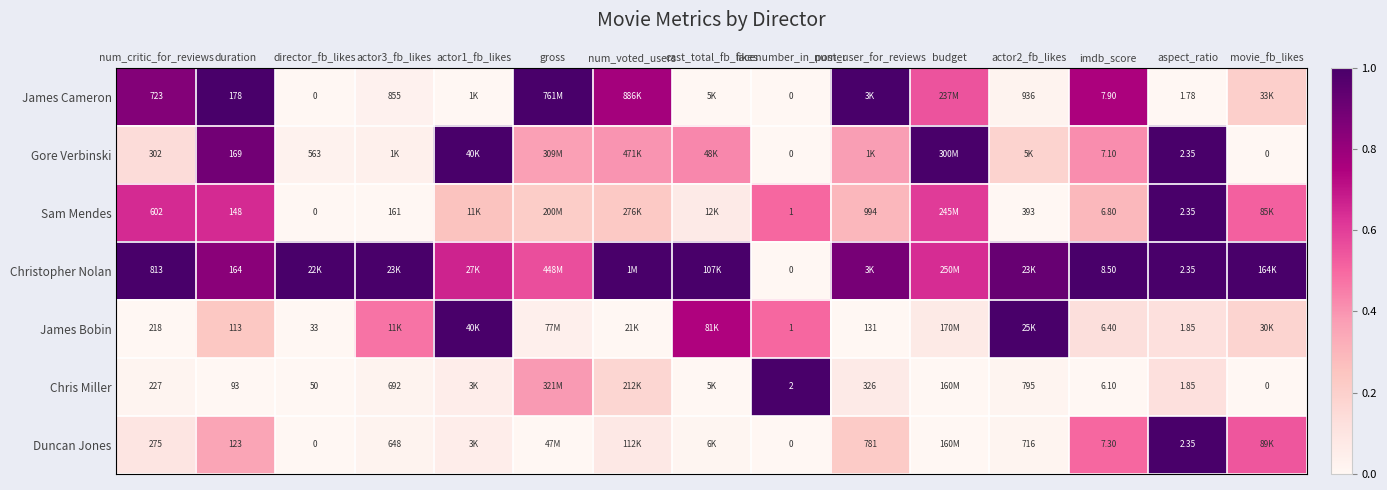

At imdb_score, list the series in order from largest to smallest.

Christopher Nolan, James Cameron, Duncan Jones, Gore Verbinski, Sam Mendes, James Bobin, Chris Miller